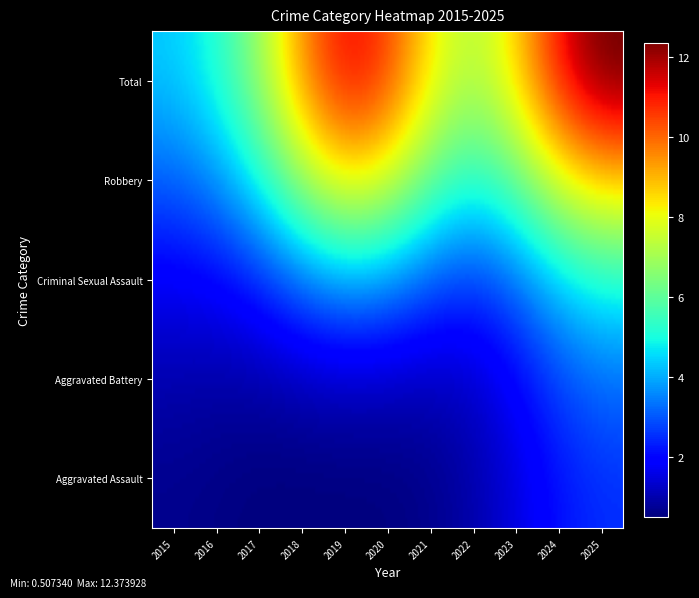

Which series has the largest range (max minus min)?

Total